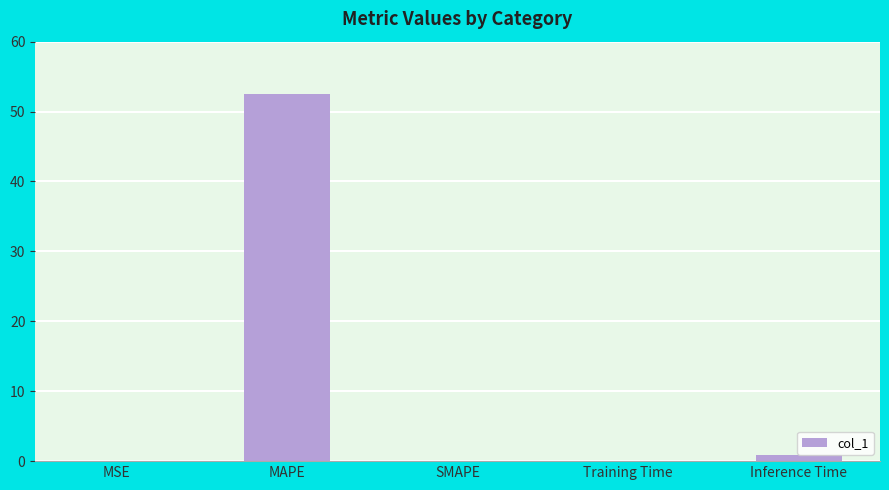

Count the number of categories in the chart.

5